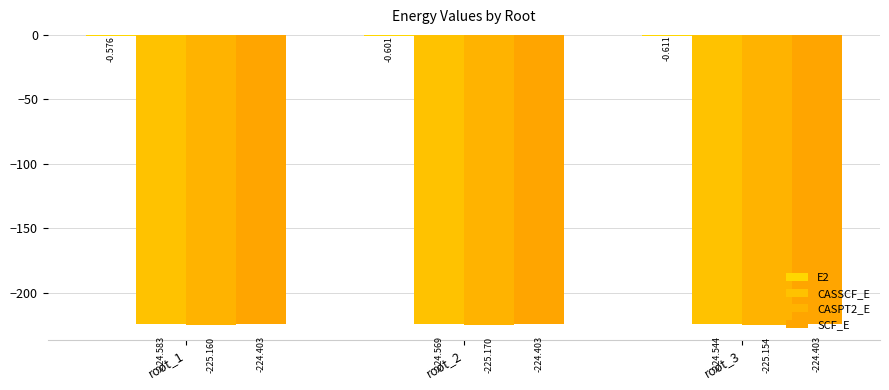

How many distinct data groups are displayed?

4